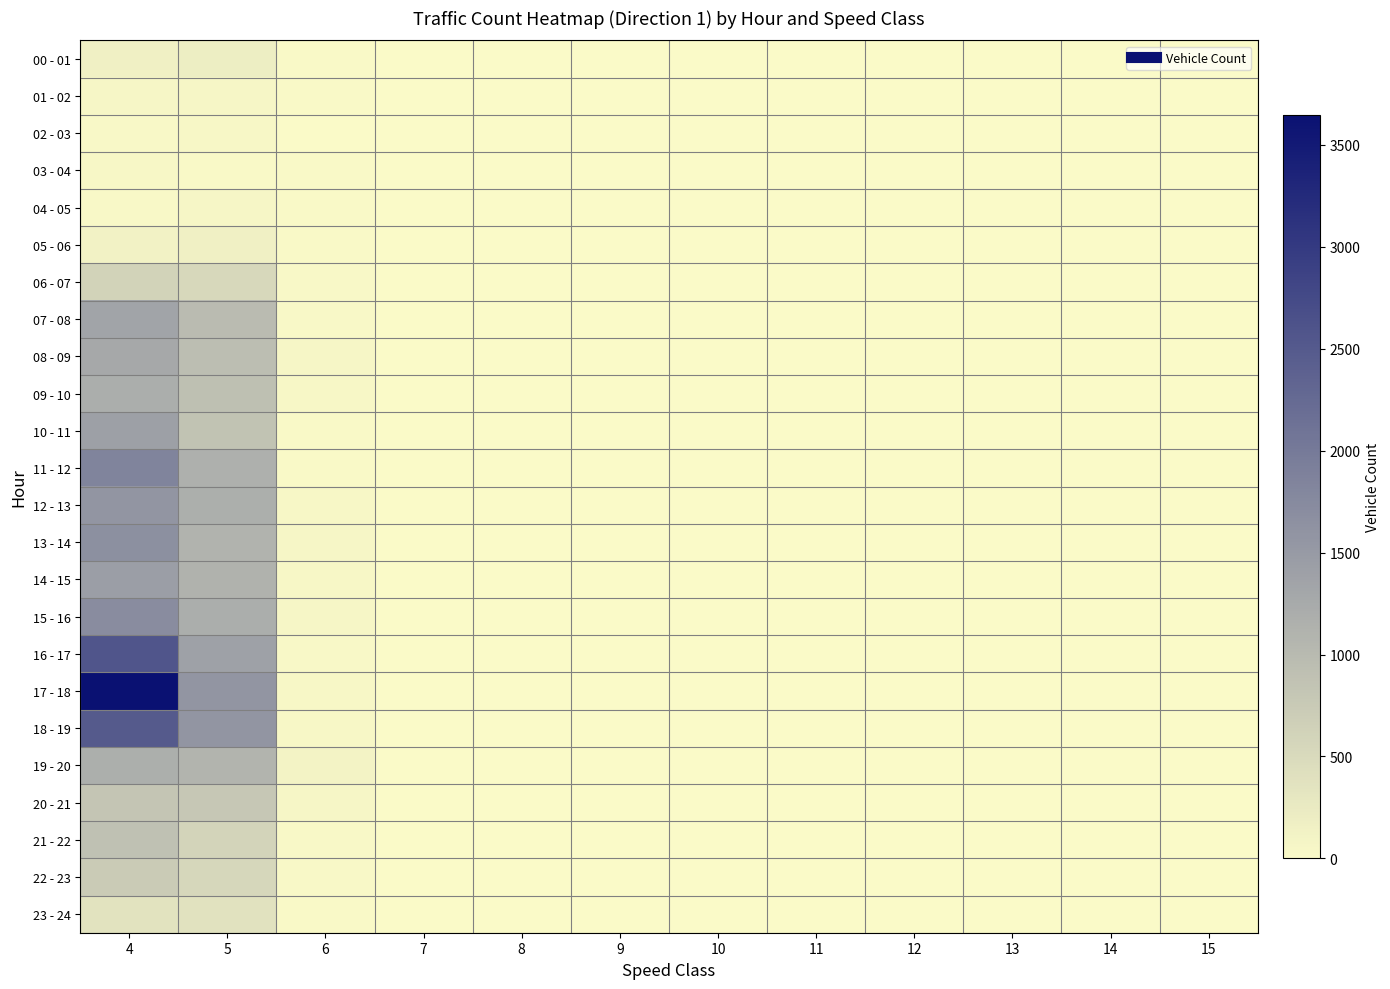

At which category does the chart reach its peak across all series?

4